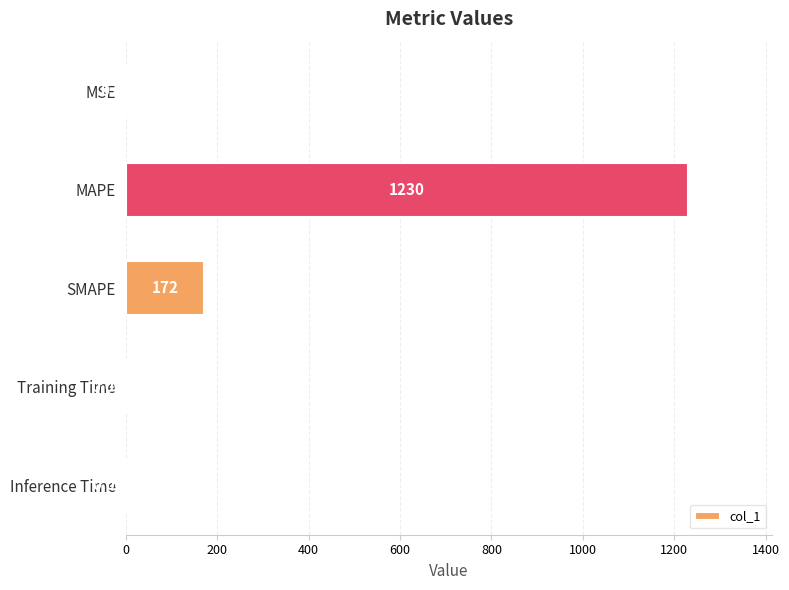

Where is the data nearest to the value 615?

SMAPE